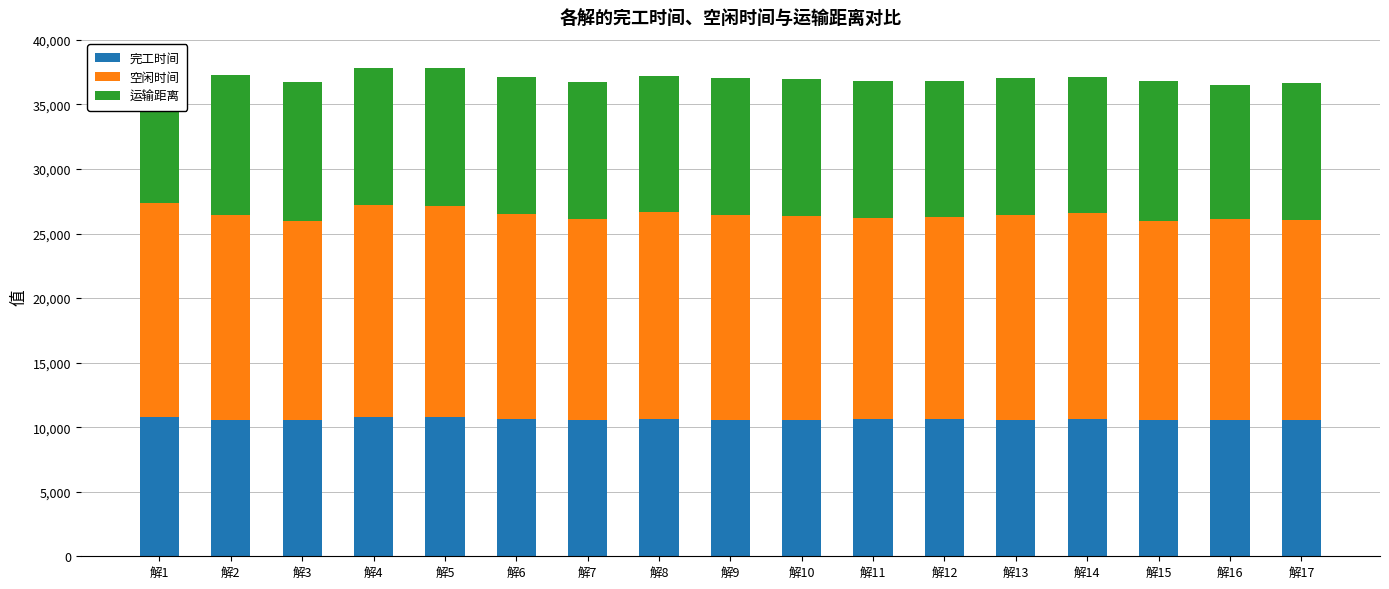

How many bars are there in total?

51